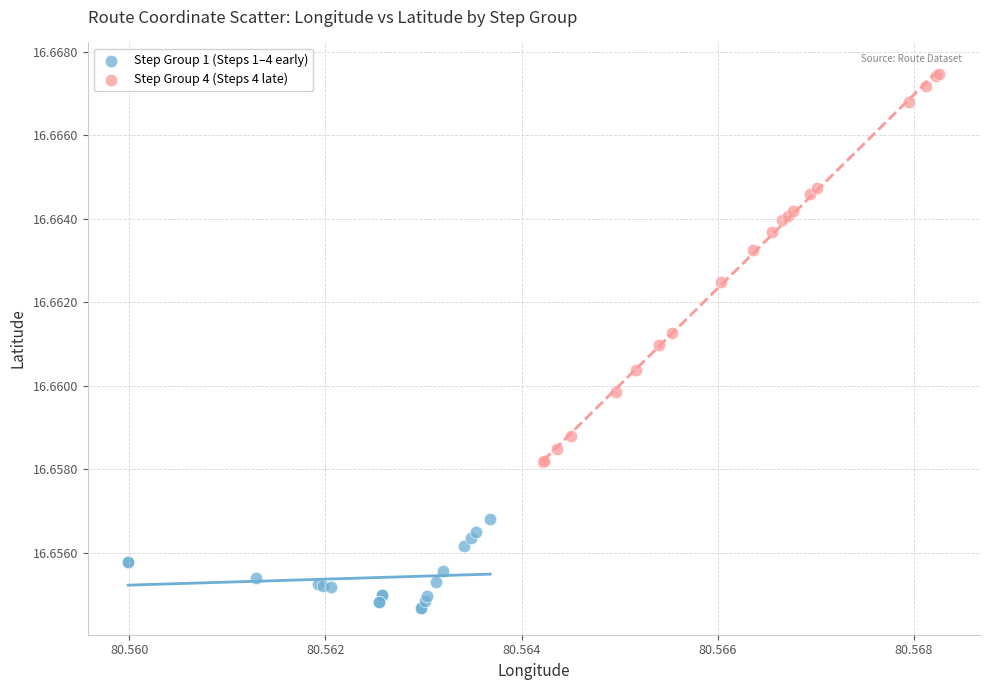

Which series reaches the maximum Y coordinate?

Step Group 4 (Steps 4 late)